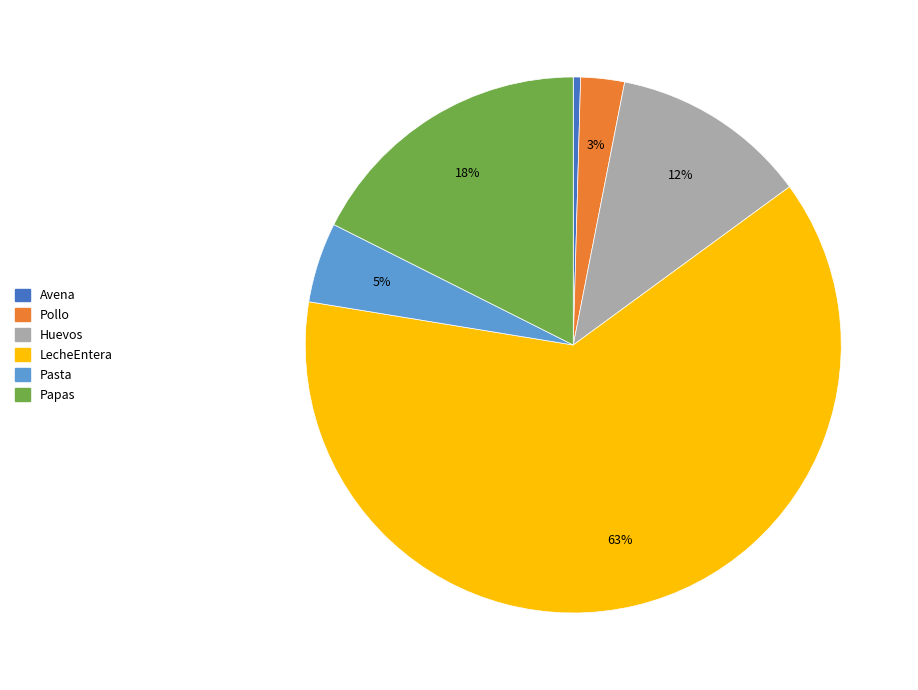

To the nearest percent, what percentage of the pie is Papas?

18%